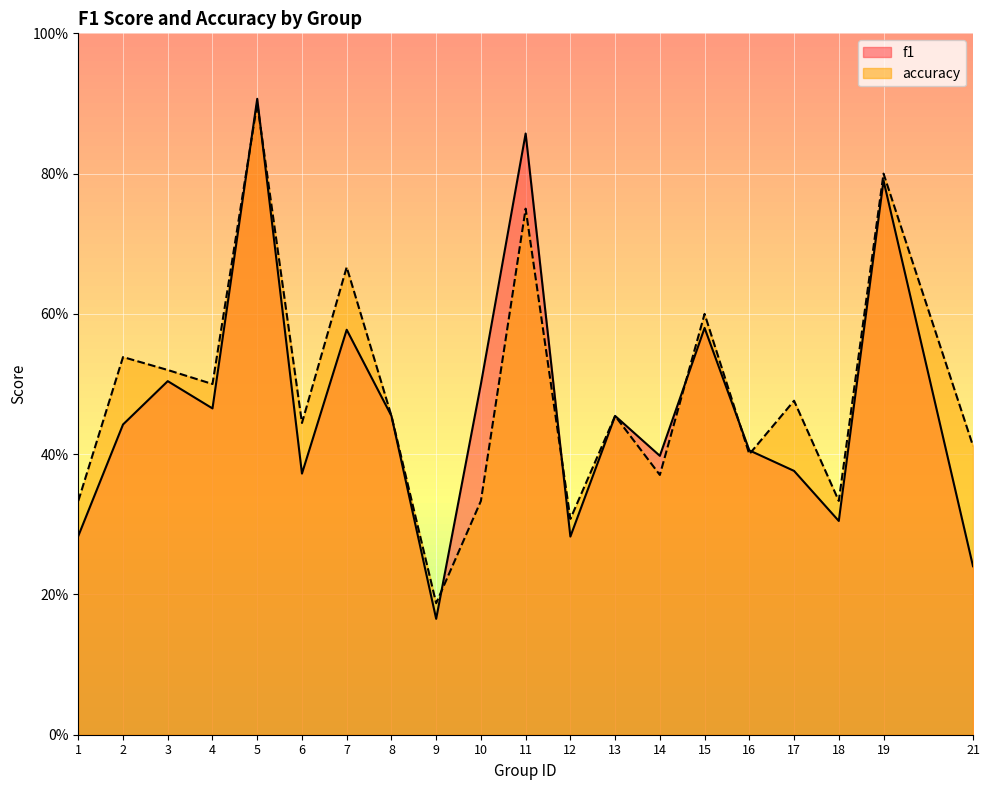

Is it true that accuracy equals 0.5 at 12?

False